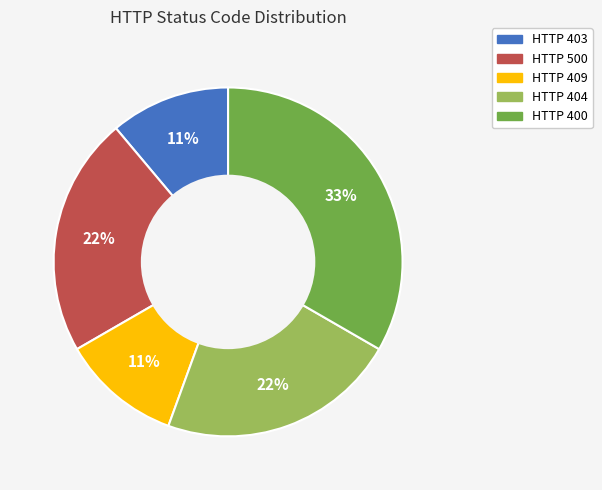

Is it true that HTTP 409 is 1% of the pie?

False